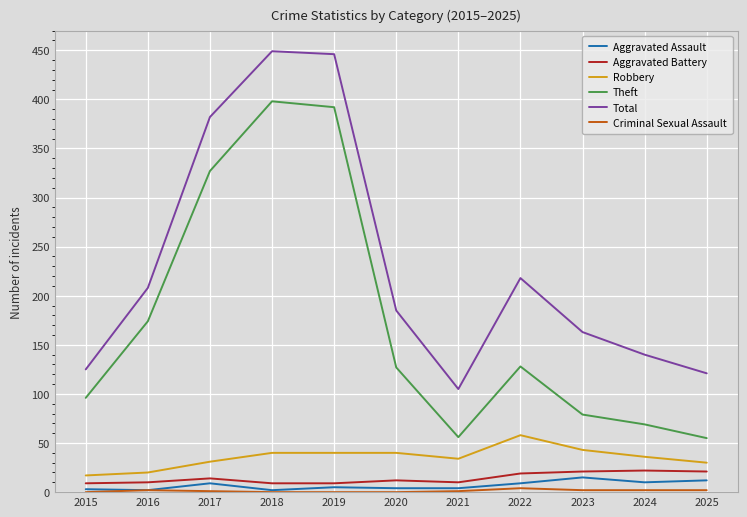

True or false: Aggravated Battery and Aggravated Assault intersect in this chart.

False